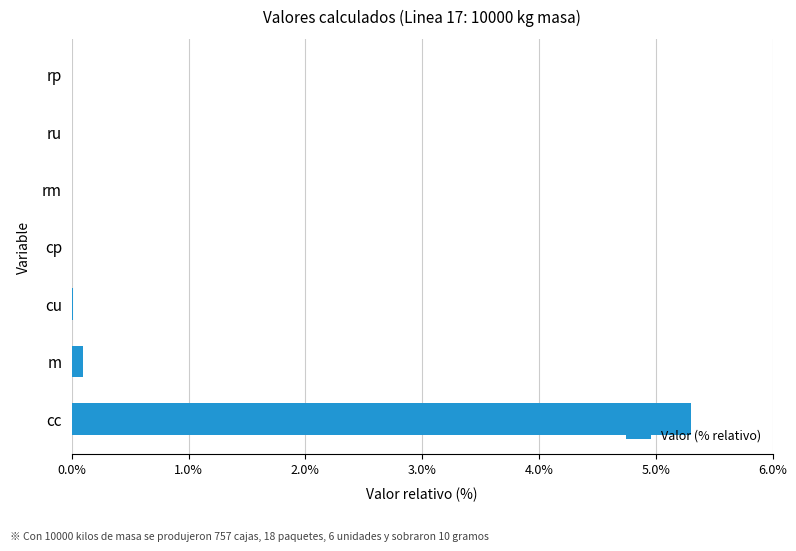

What is the greatest value displayed?

5.3